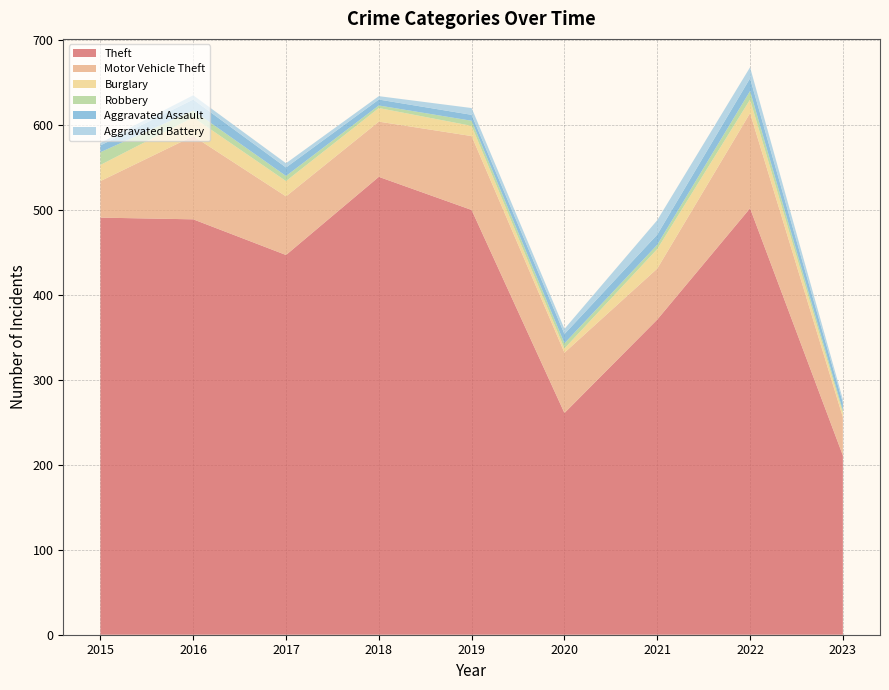

Reading right to left, what are all the values shown in this chart?

Theft: 211	502	371	261	500	539	447	489	491
Motor Vehicle Theft: 45	112	60	71	87	65	69	98	43
Burglary: 5	16	23	5	12	16	18	22	19
Robbery: 3	10	5	6	6	3	6	8	15
Aggravated Assault: 9	15	12	11	7	7	10	13	8
Aggravated Battery: 4	13	17	6	8	4	5	5	3